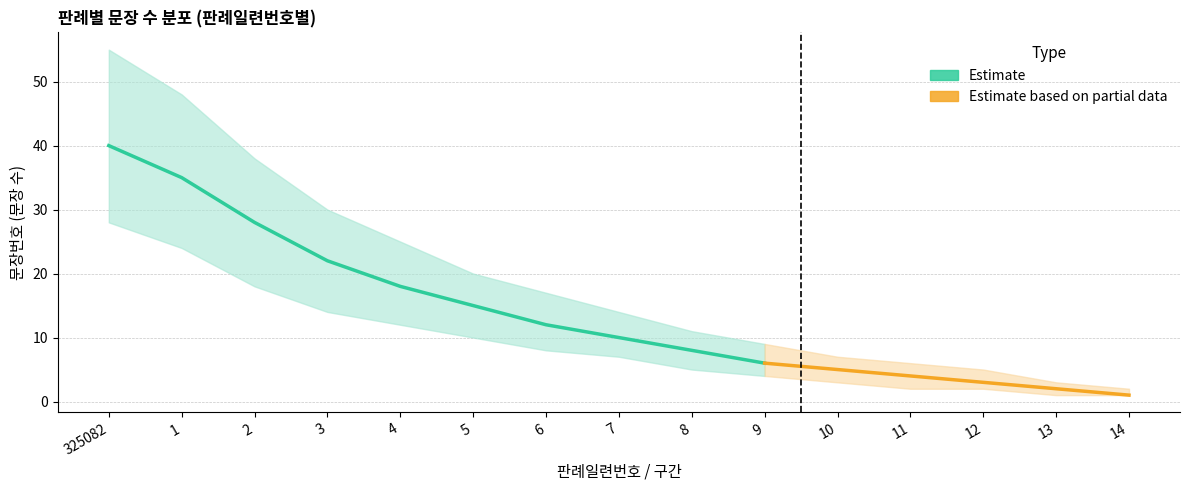

Where is 판례내용 문장 수 nearest to the value 20?

3